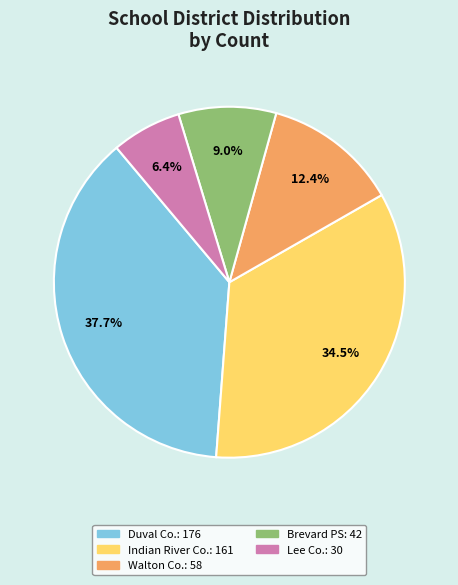

How many slices are in this pie chart?

5